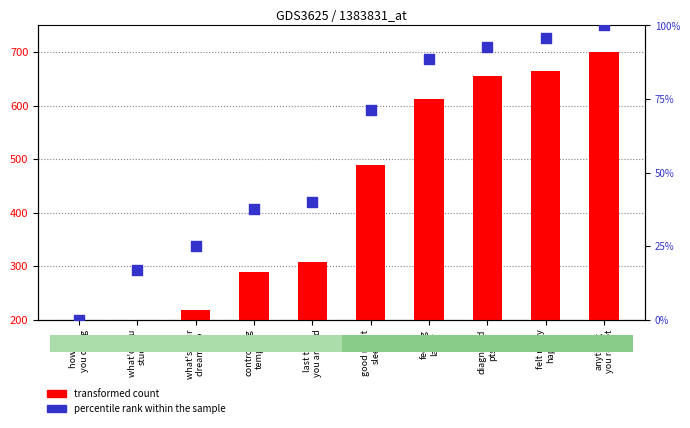

Which series contains the highest Y value?

transformed count